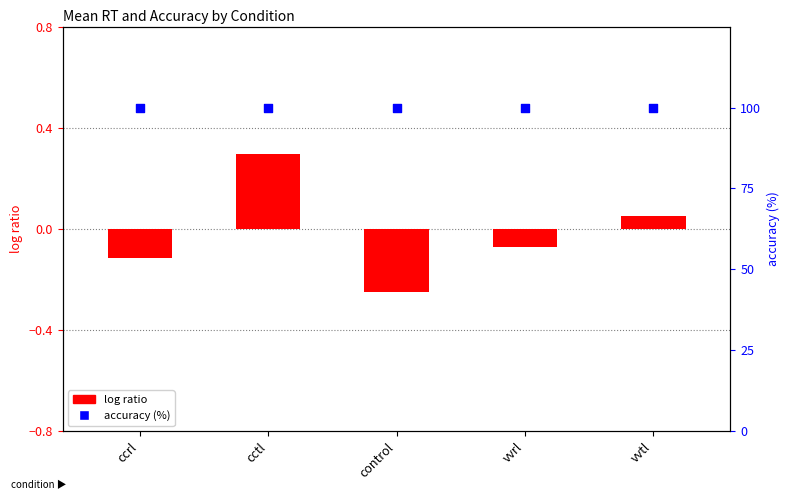

Which series has the largest total across all categories?

accuracy (%)